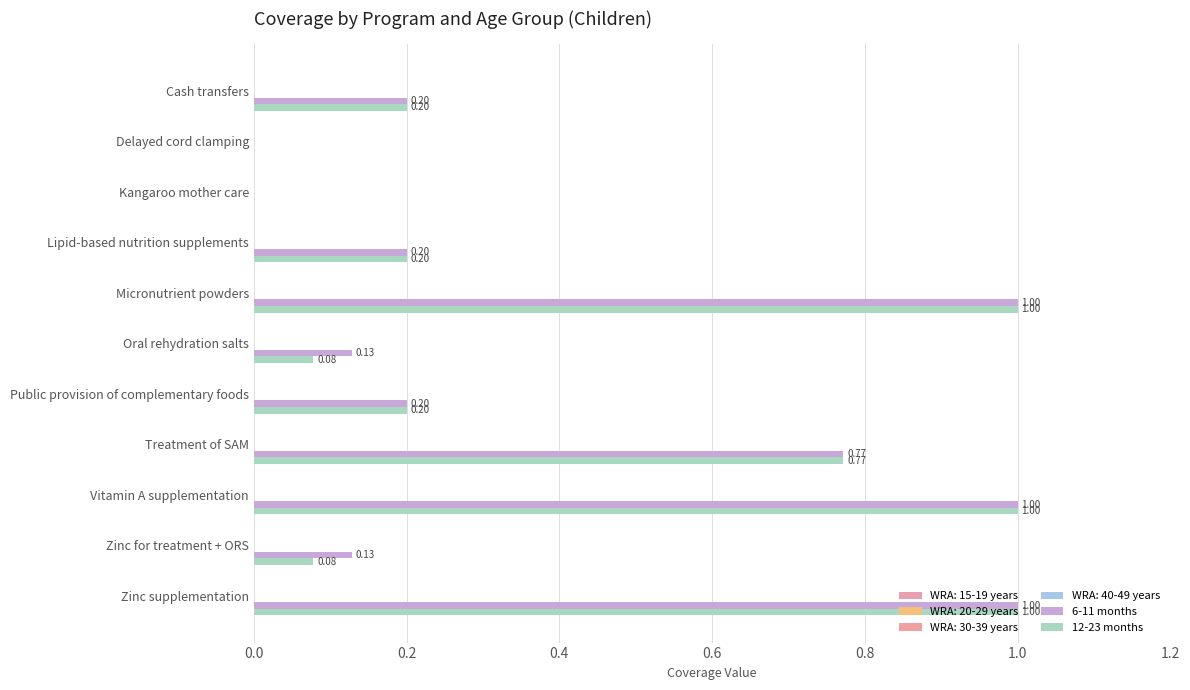

How many positive values does the 12-23 months series have?

9